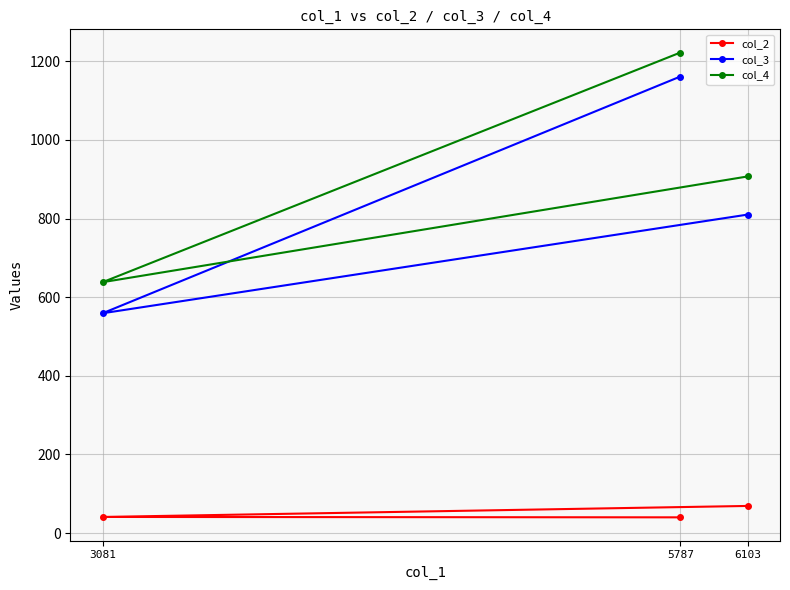

Reading left to right, transcribe all the data shown in this chart.

col_2: 40	41	69
col_3: 1161	559	810
col_4: 1222	638	907